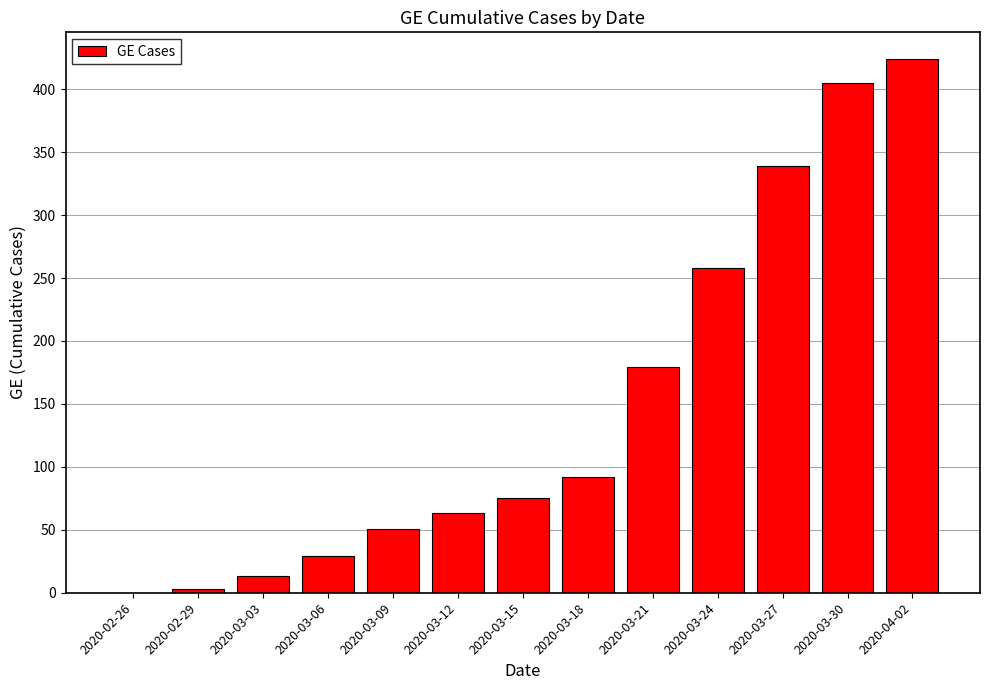

What is the sum of all values?

1931